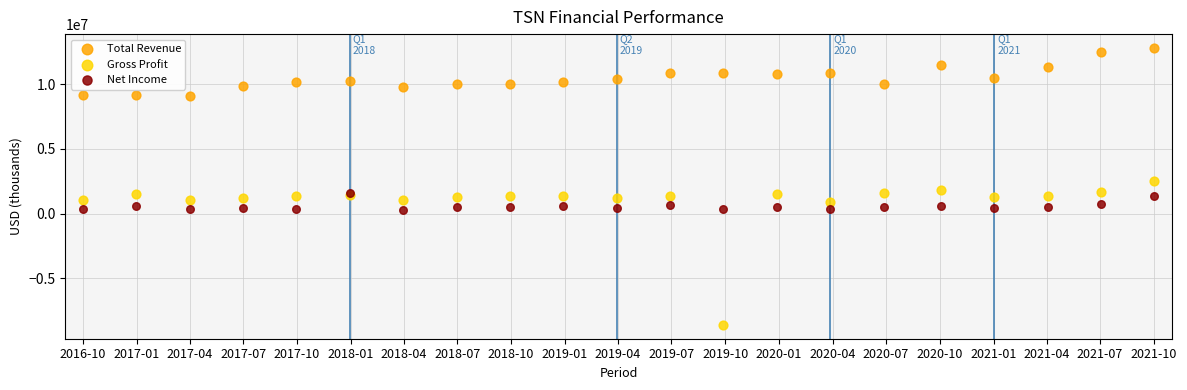

What are all the series names shown in the legend?

Total Revenue, Gross Profit, Net Income